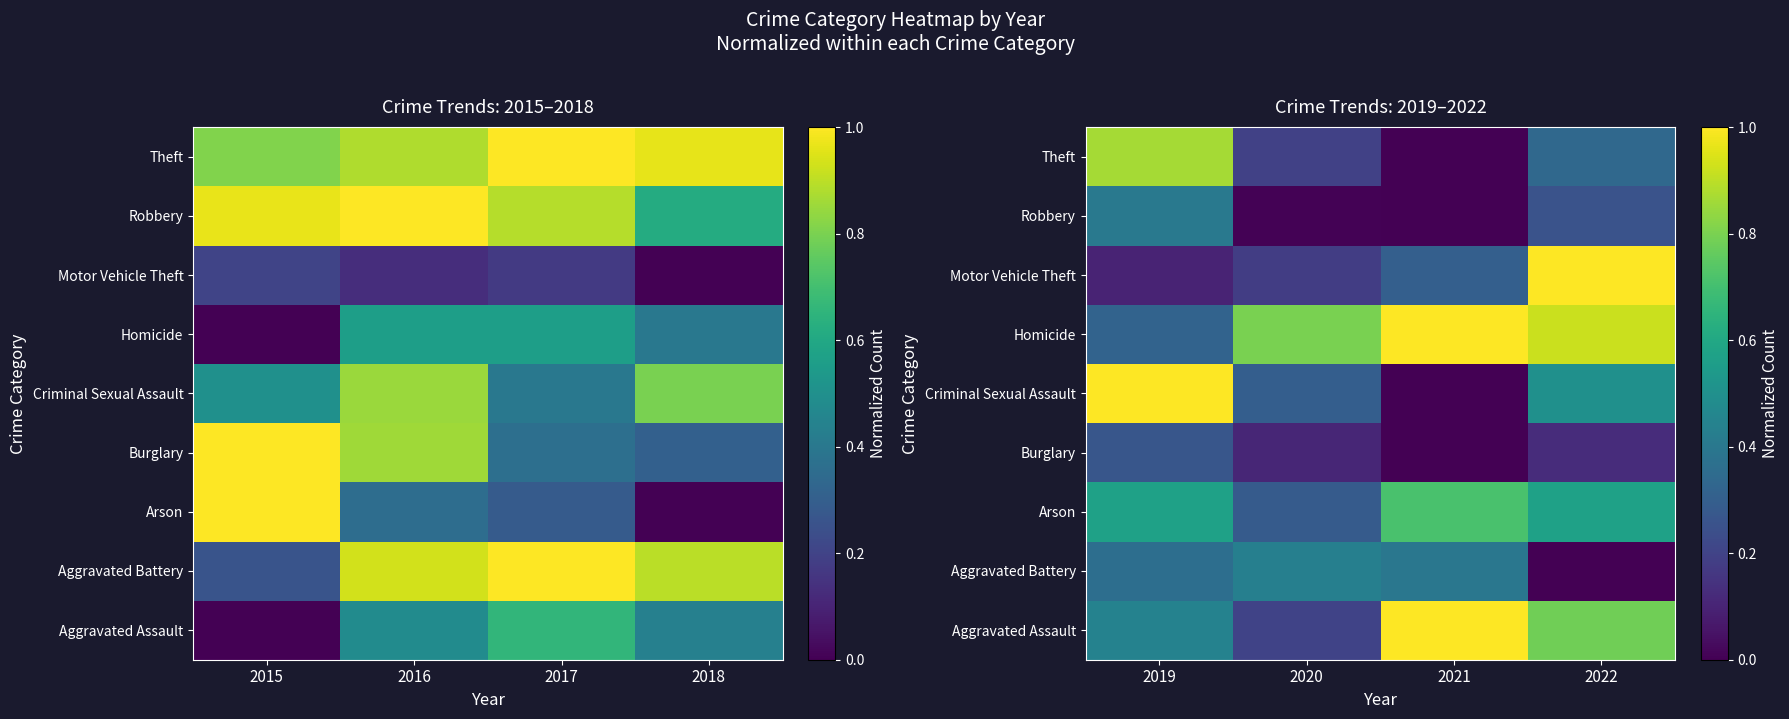

Which category has the lowest value across all series?

2022